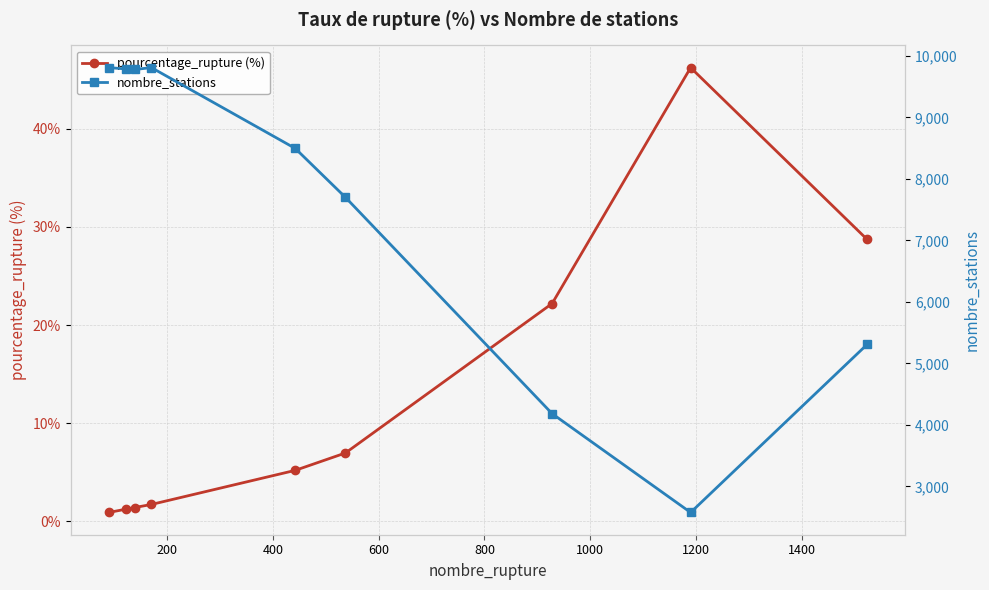

True or false: pourcentage_rupture (%) and nombre_stations cross at least once.

False